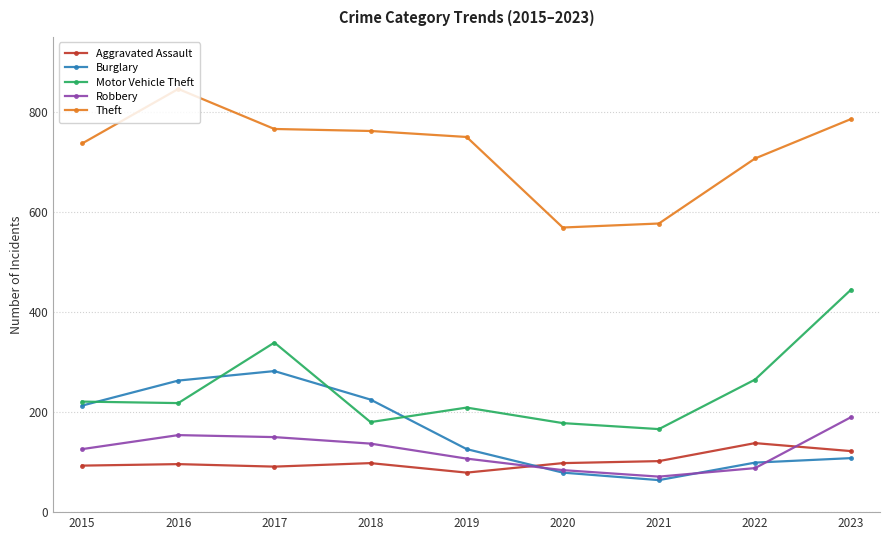

At how many categories does at least one series exceed 640?

7